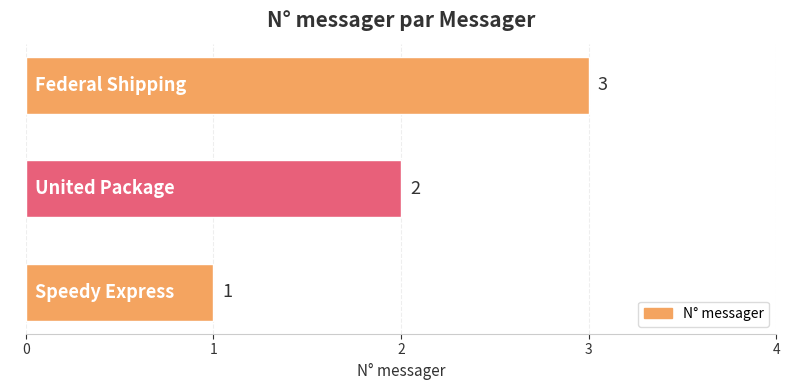

The chart shows a value of 3 at United Package. True or false?

False